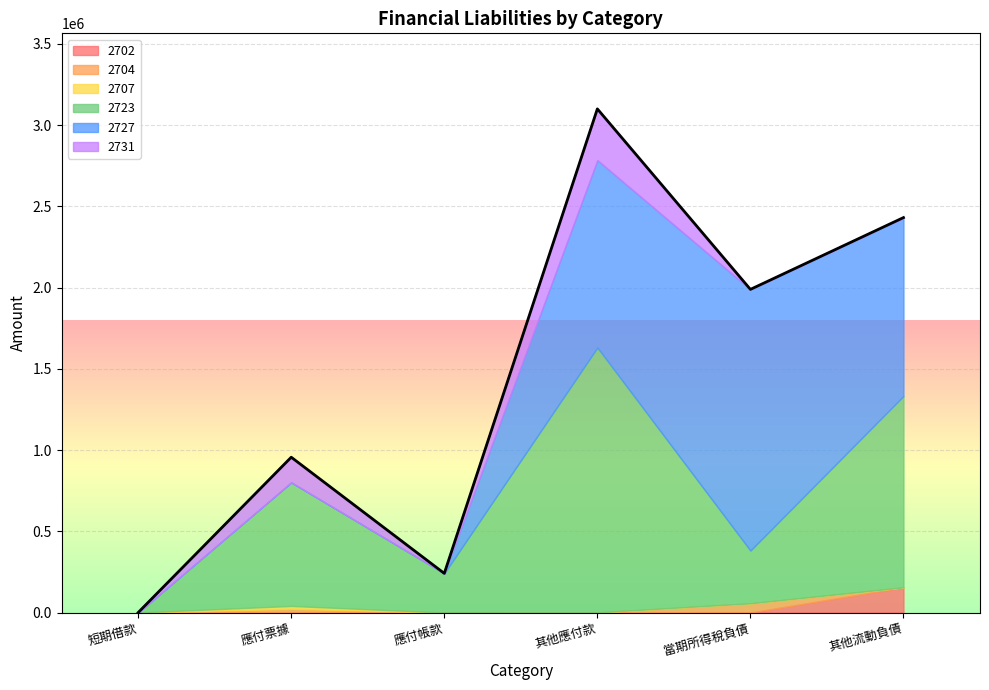

True or false: 2707 and 2723 cross at least once.

False